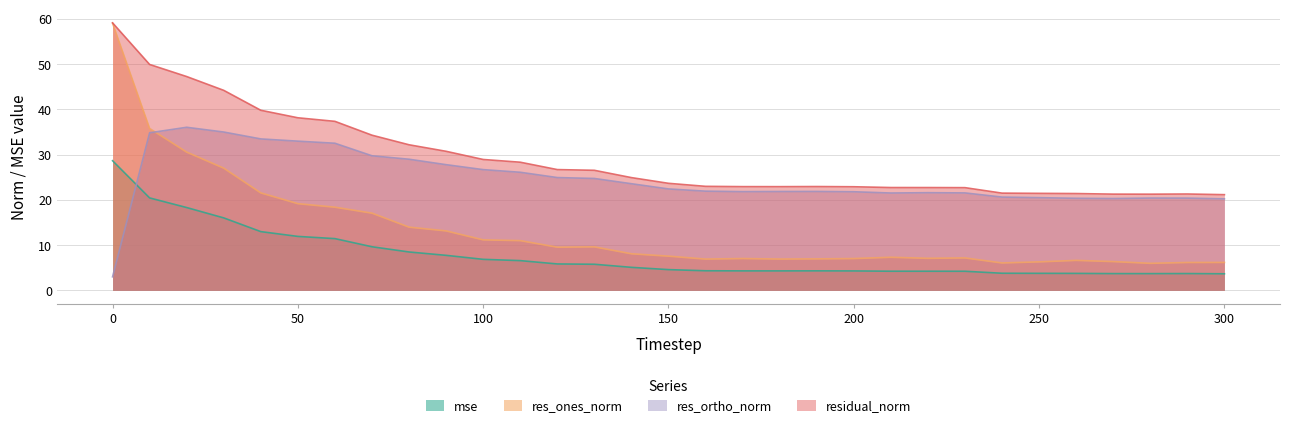

Rank the series by their average value, from lowest to highest.

mse, res_ones_norm, res_ortho_norm, residual_norm